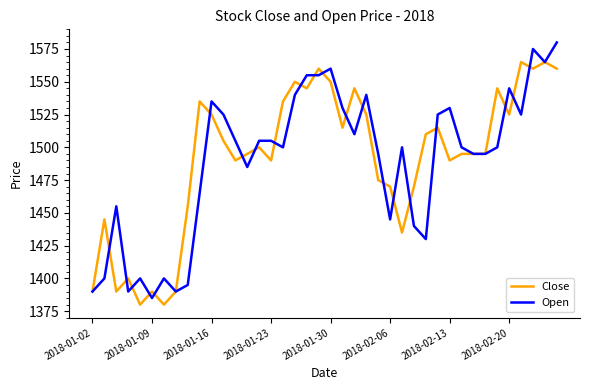

What is the minimum value for Close?

1380